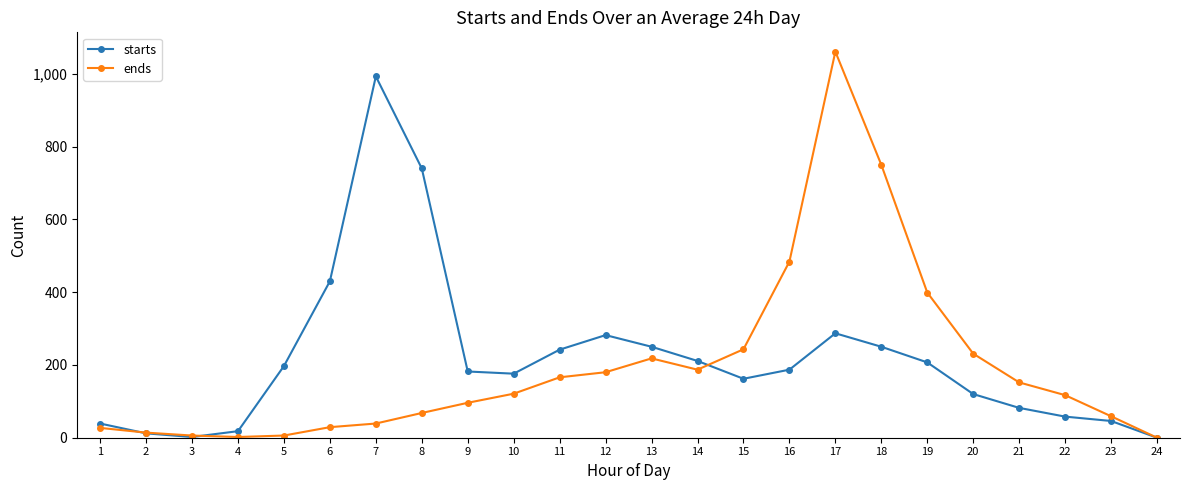

What is the difference between the maximum and minimum values in the starts series?

993